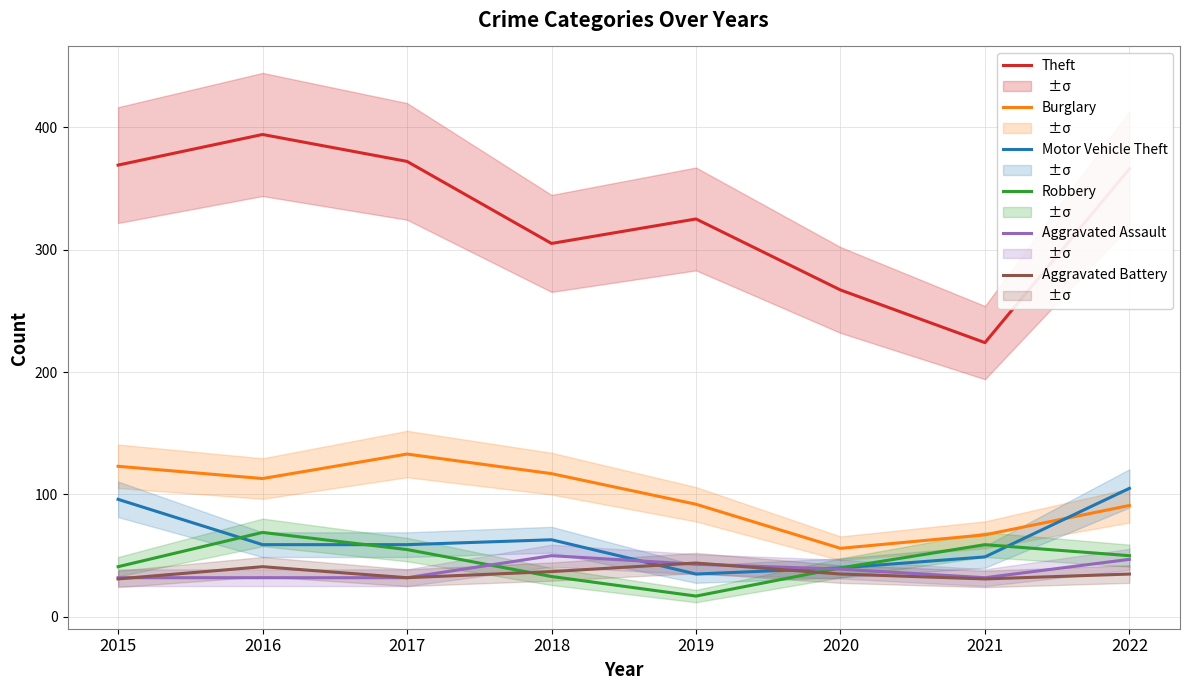

True or false: Aggravated Battery and Aggravated Assault intersect in this chart.

True